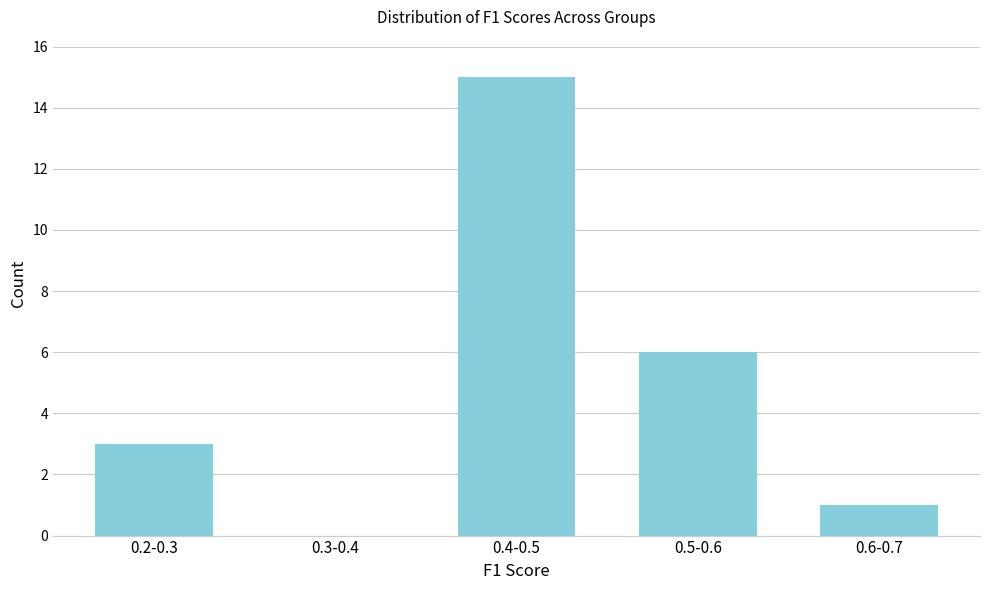

Reading left to right, list all the values displayed in this chart.

0.2-0.3=3	0.3-0.4=0	0.4-0.5=15	0.5-0.6=6	0.6-0.7=1